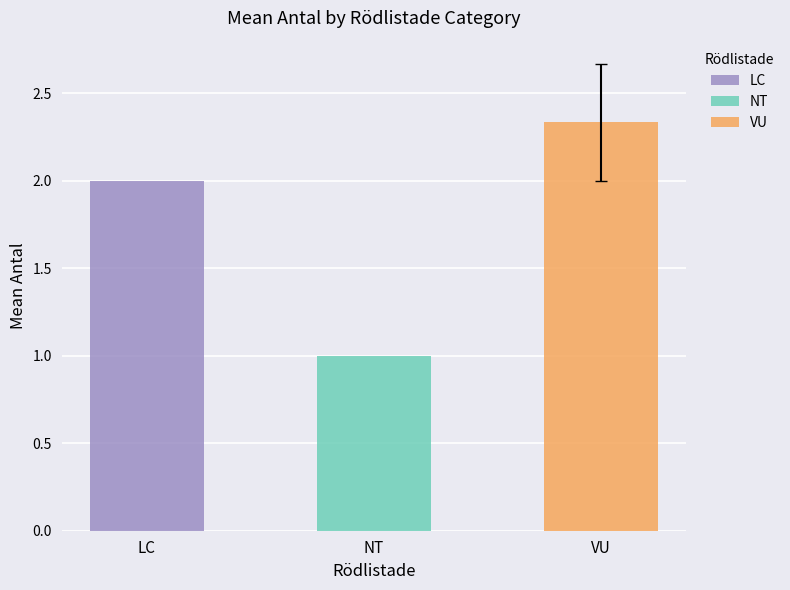

What is the minimum value shown in the chart?

1